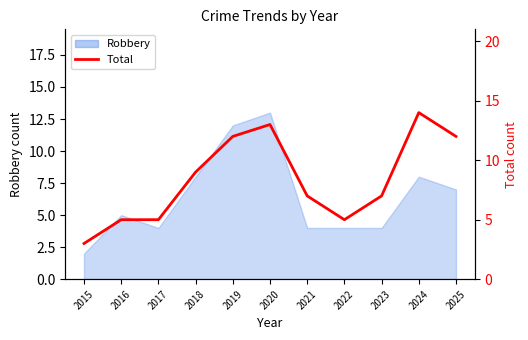

The chart shows a value of 7 at 2023. True or false?

True